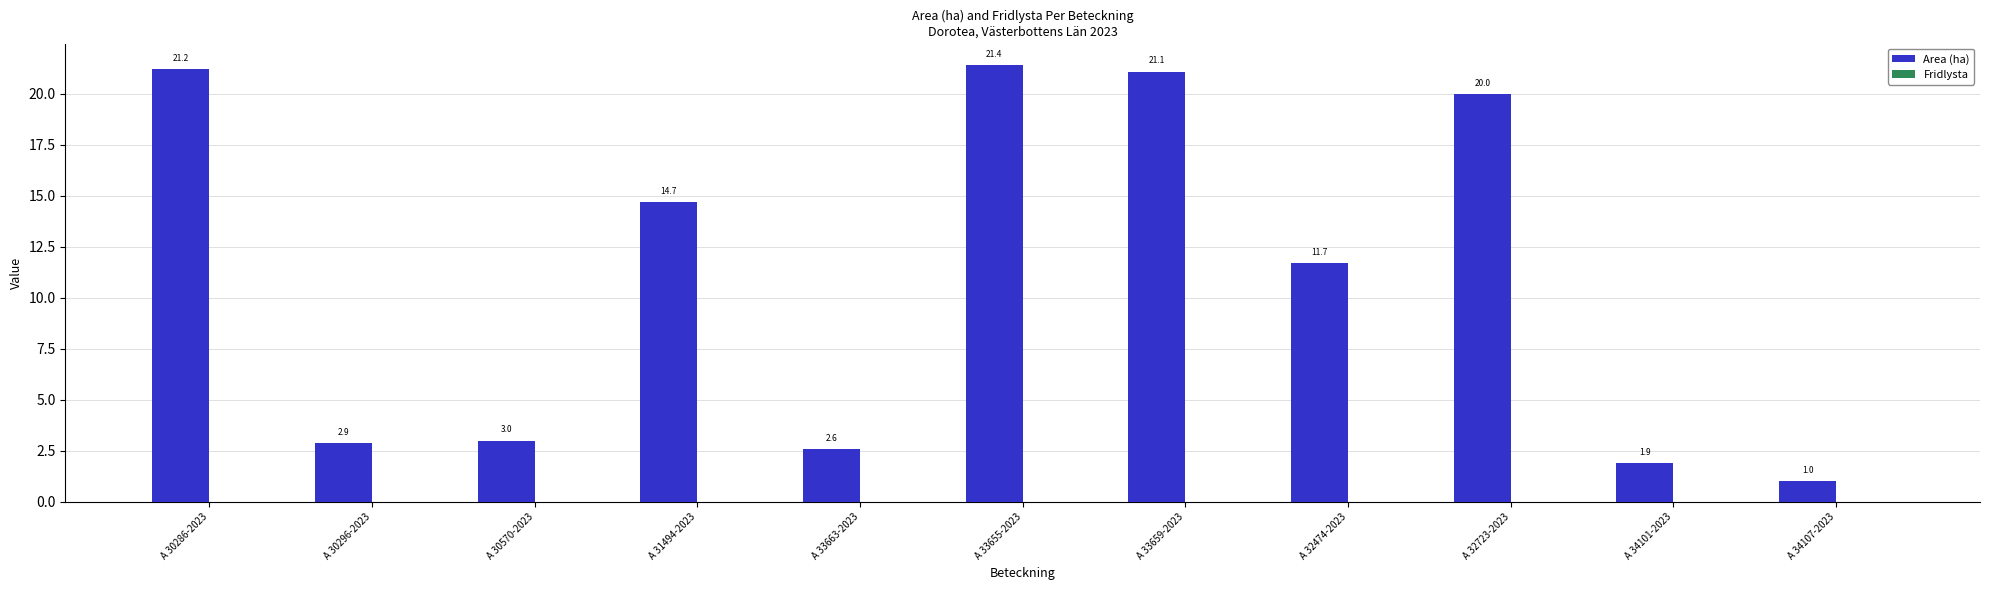

List the labels in order of value, largest first.

A 33655-2023, A 30286-2023, A 33659-2023, A 32723-2023, A 31494-2023, A 32474-2023, A 30570-2023, A 30296-2023, A 33663-2023, A 34101-2023, A 34107-2023